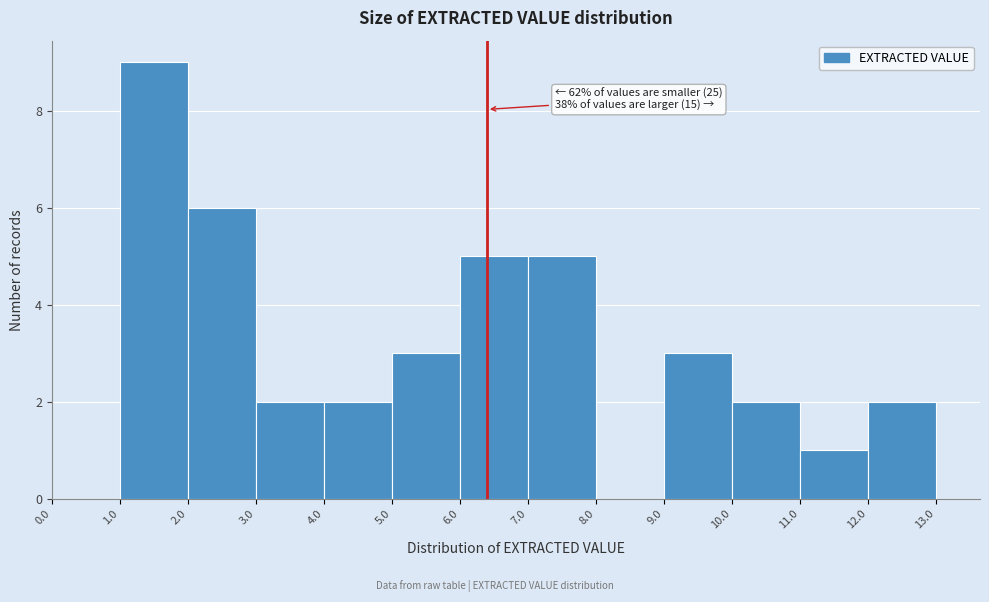

Over which range of the x-axis is the bar tallest?

1.0 to 2.0